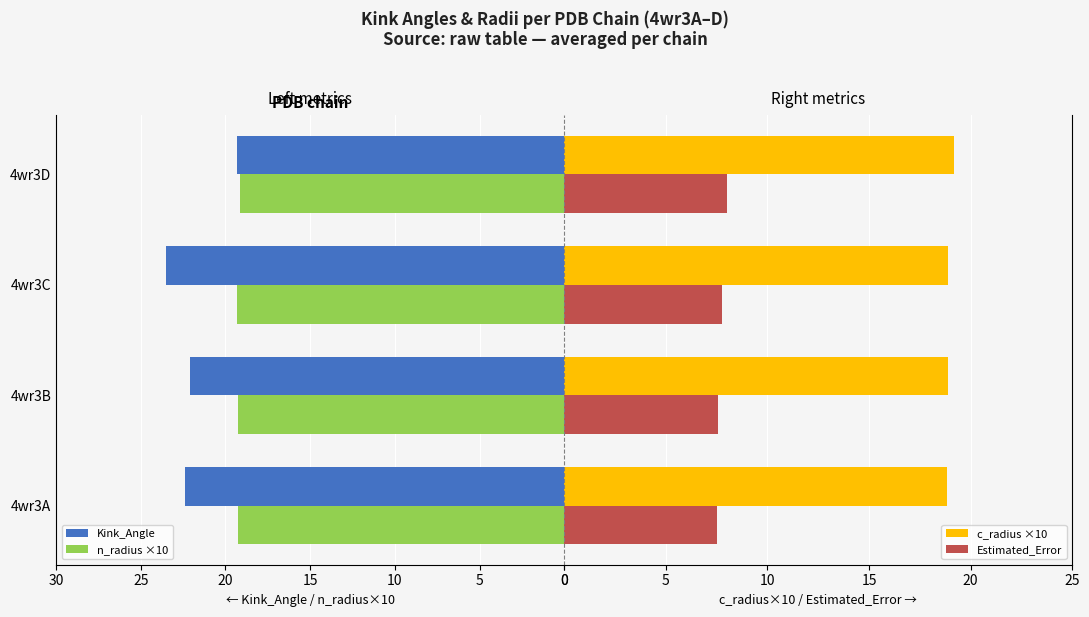

What is the maximum value for c_radius ×10?

19.2